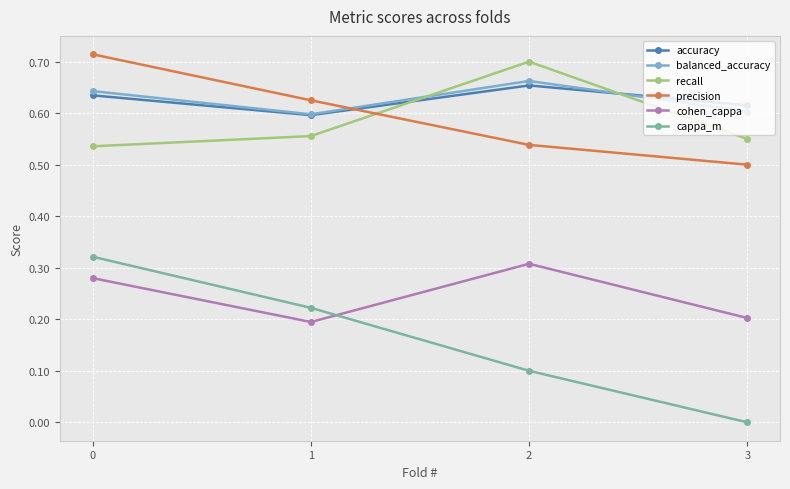

What is the difference between the highest and lowest values at 1?

0.4